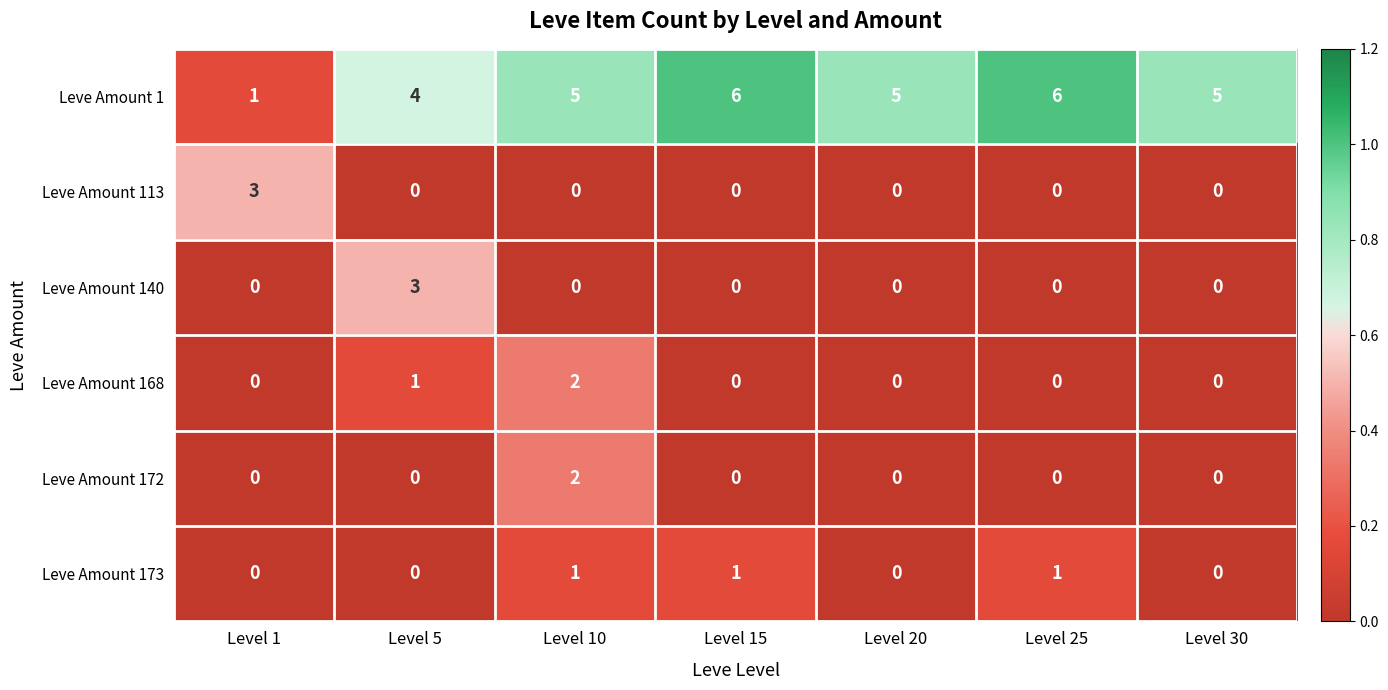

Where is Leve Amount 168 nearest to the value 1?

Level 5